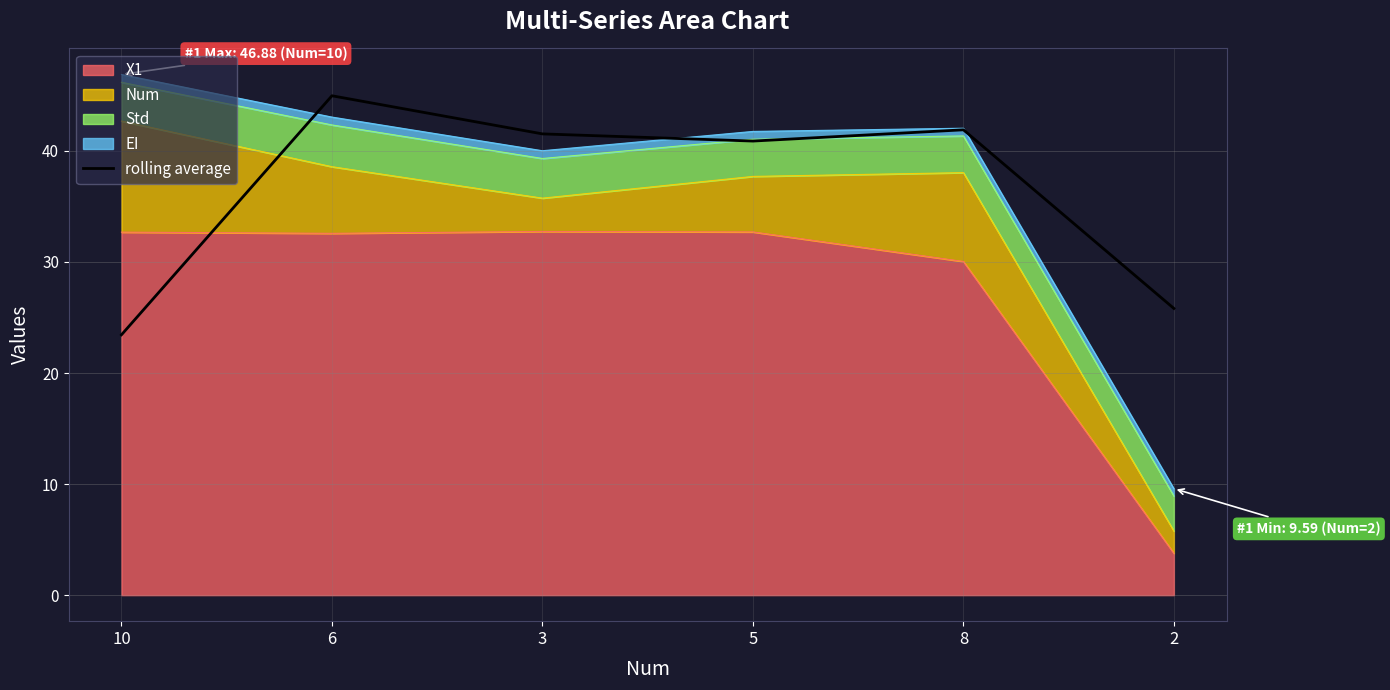

How many interior local valleys (lower than both neighbors) does the data have?

1